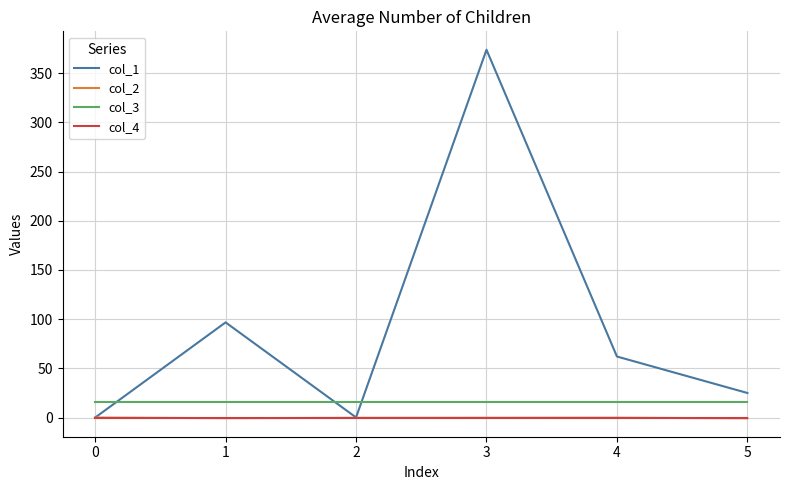

The value of col_3 at 0 is 16.0. True or false?

True